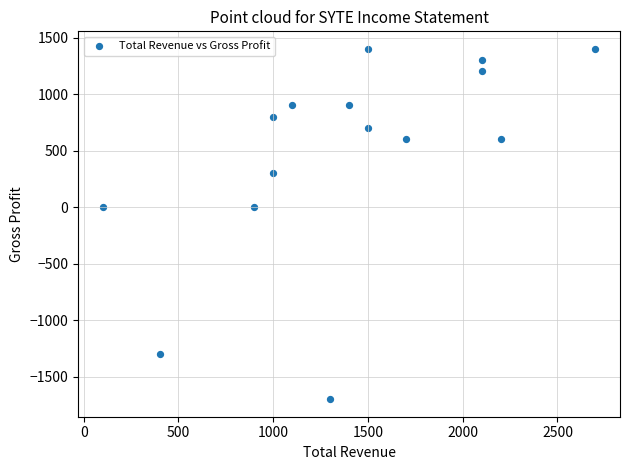

What is the range of X values (max minus min)?

2600